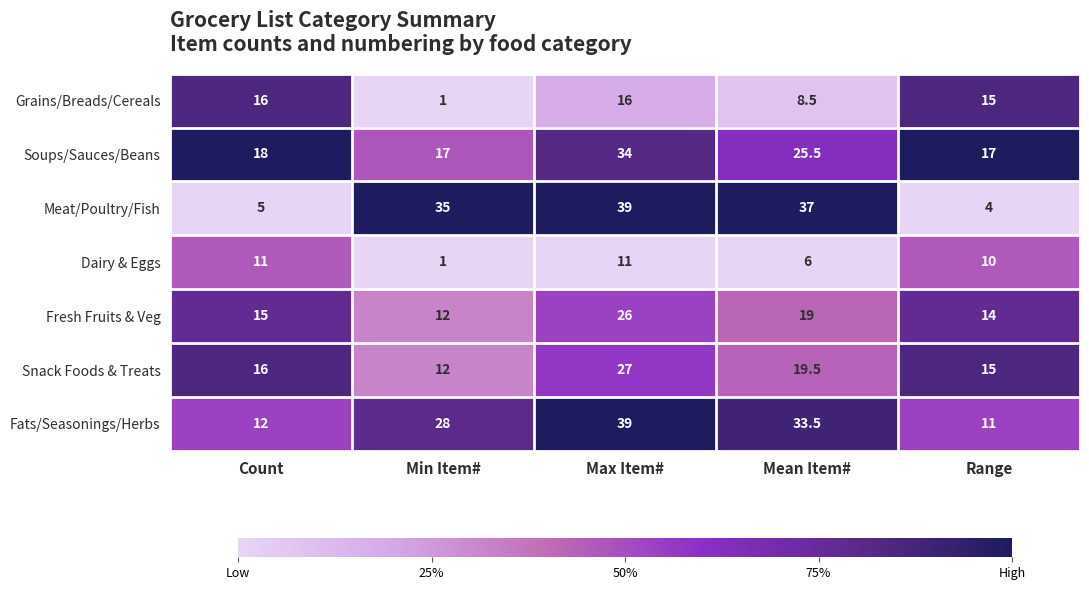

Rank the categories by Snack Foods & Treats value from lowest to highest.

Min Item#, Range, Count, Mean Item#, Max Item#